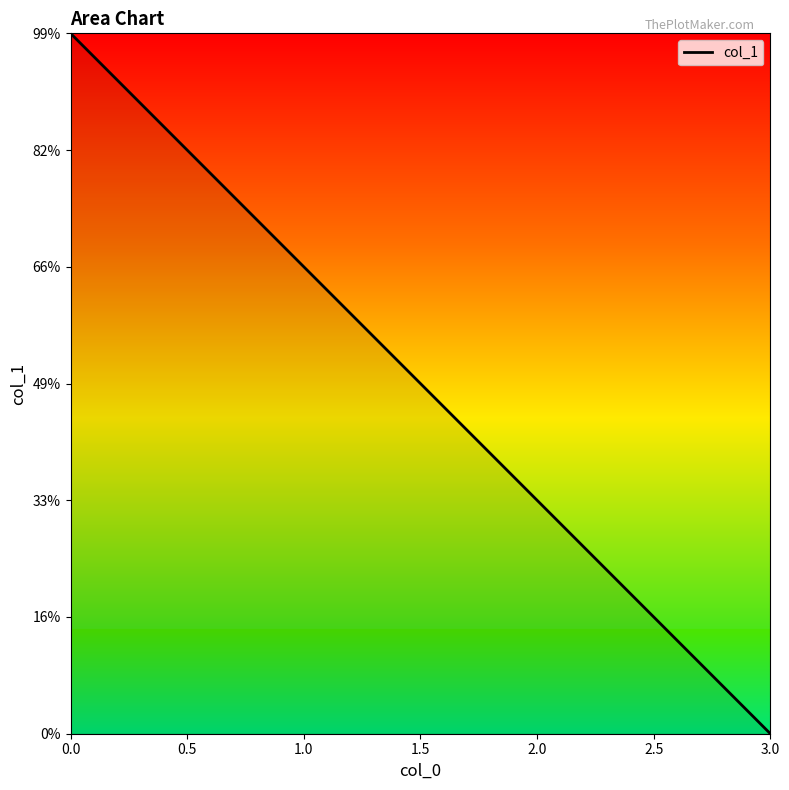

Is this an area chart (filled region under the line)?

Yes